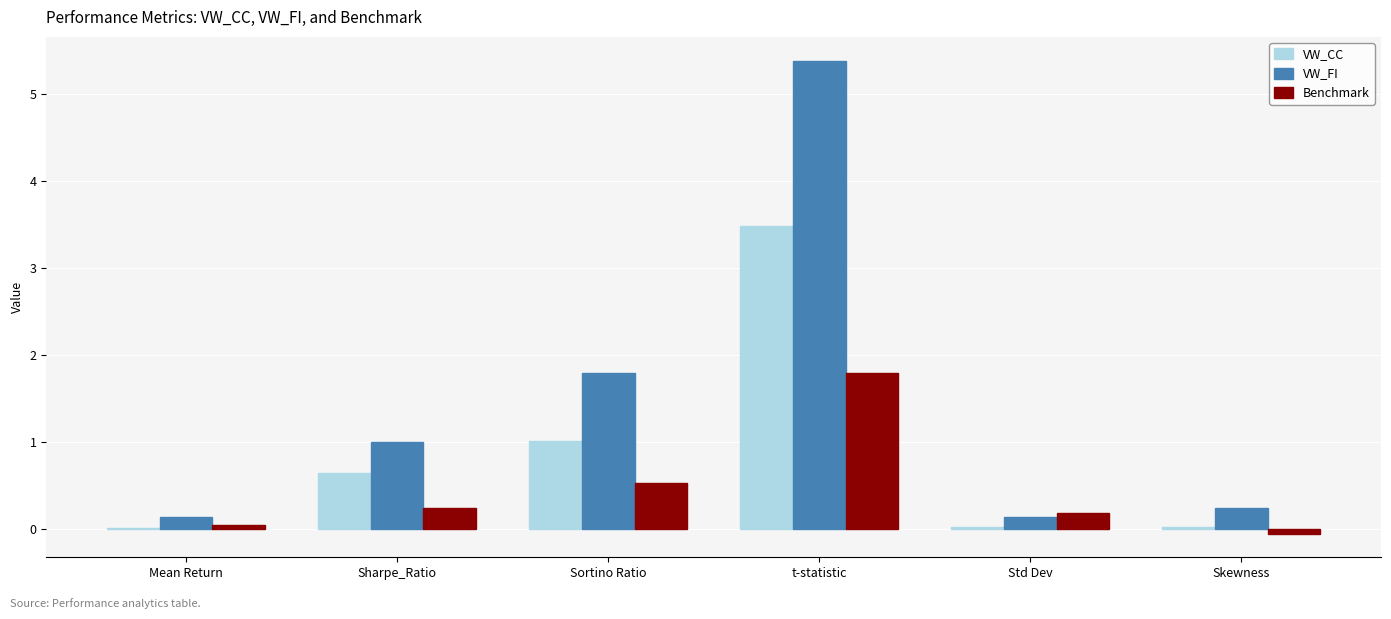

The value of VW_CC at Std Dev is 0.0. True or false?

True